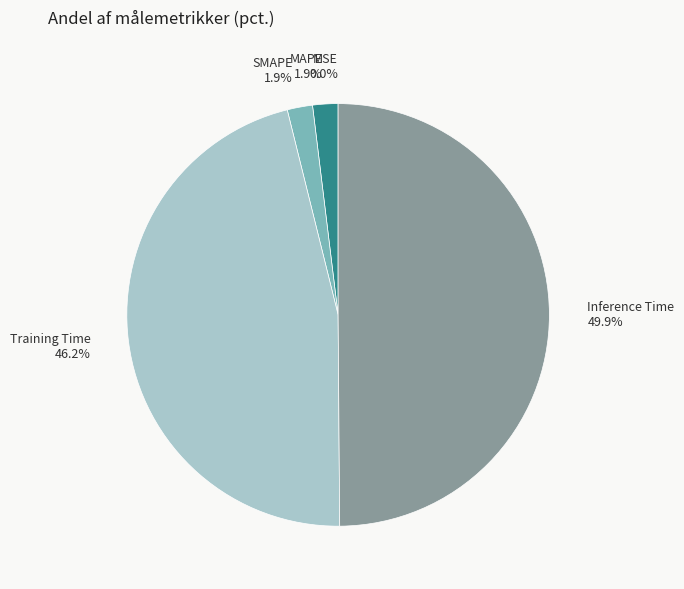

To the nearest percent, what percentage of the pie is Training Time?

46%